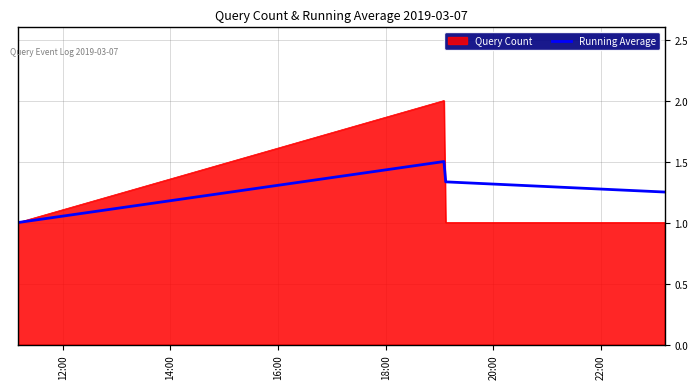

True or false: Query Count has more than 0 points higher than both neighbors.

True